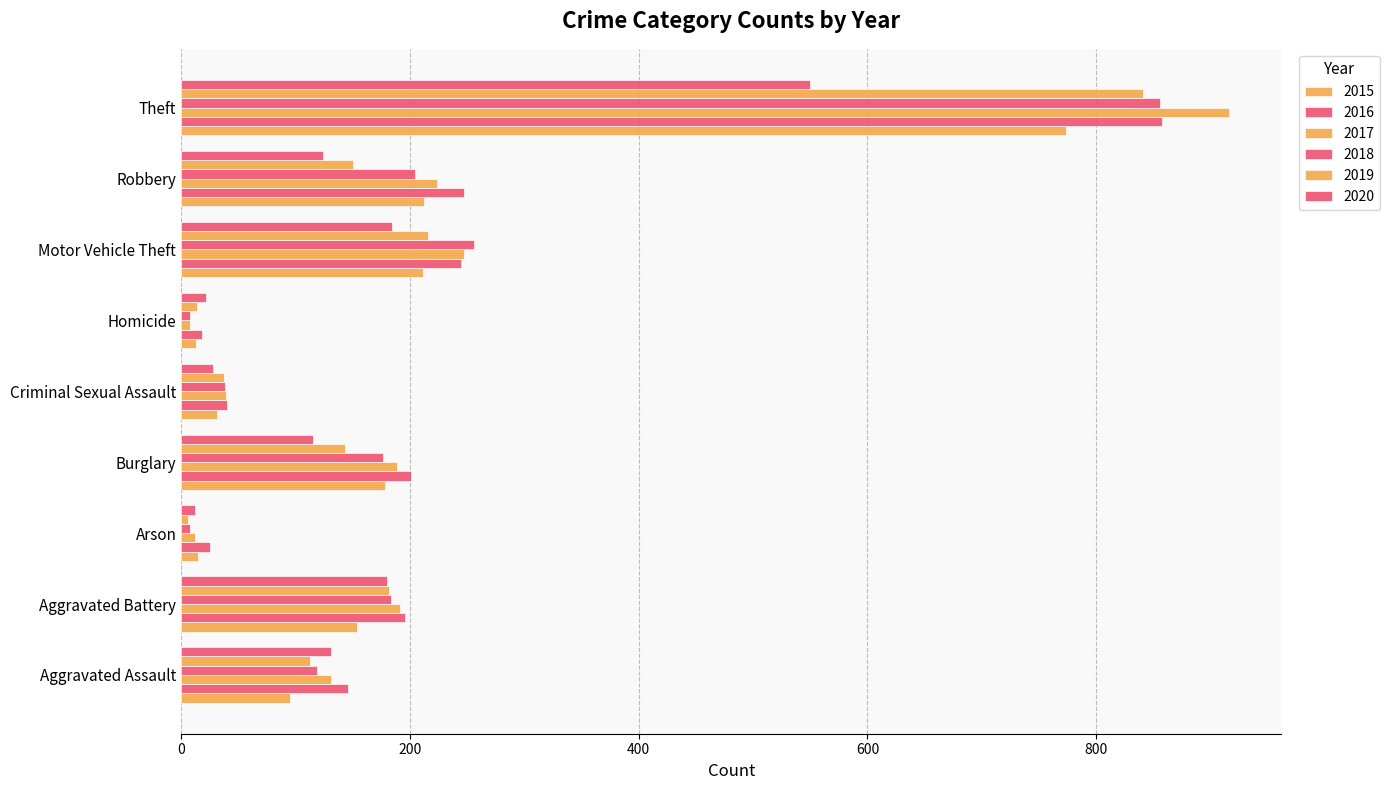

What is the highest value of the 2016 series?

858